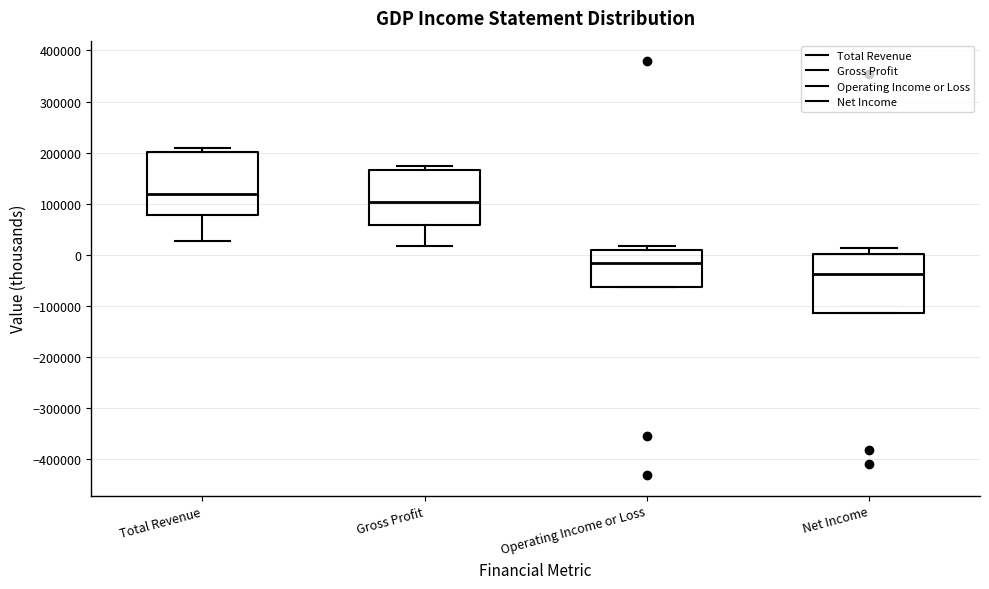

Reading left to right, read every box against the y-axis: the position of its median line, the range the box covers, and the ends of its whiskers. The values are not printed on the chart, so give them approximately, as read against the axis.

Total Revenue: median 120000, box 80000 to 200000, whiskers 30000 to 210000
Gross Profit: median 100000, box 60000 to 170000, whiskers 20000 to 170000 (just above the box's upper edge)
Operating Income or Loss: median -20000, box -60000 to 10000, whiskers -60000 to 20000
Net Income: median -40000, box -110000 to 0, whiskers -110000 to 10000